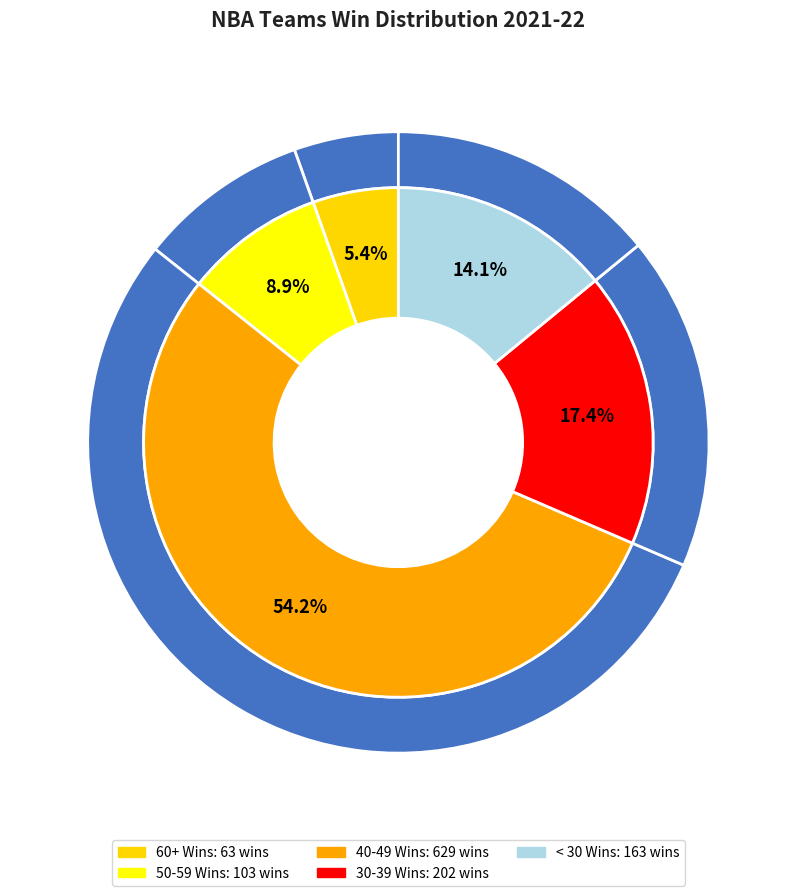

Is it true that Brooklyn Nets is 1% of the pie?

False